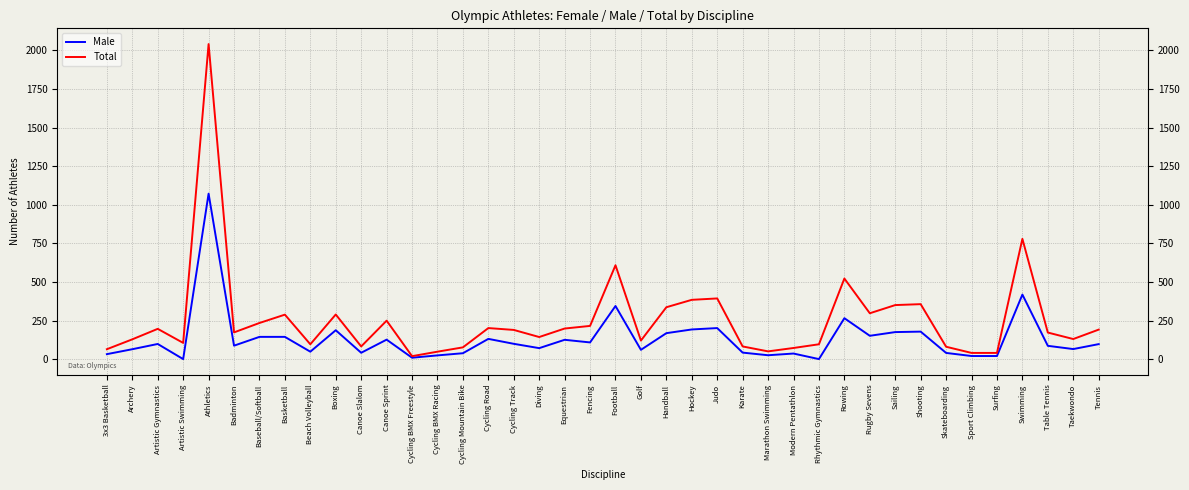

How many lines are shown in the chart?

2